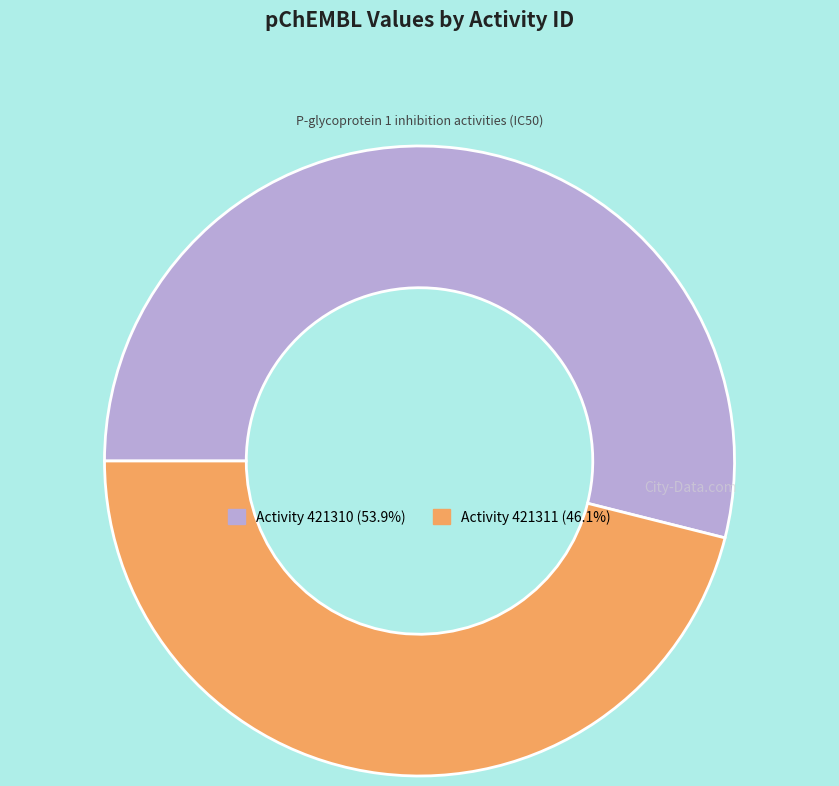

Does any single category account for the majority?

Yes